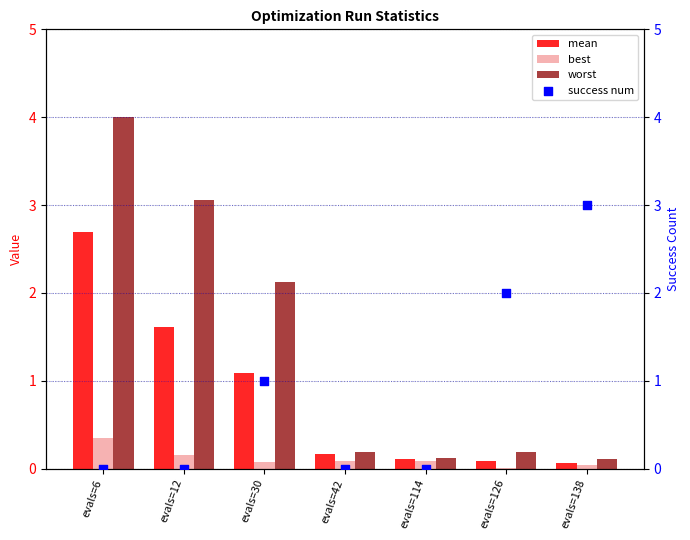

What are all the series names shown in the legend?

mean, best, worst, success num